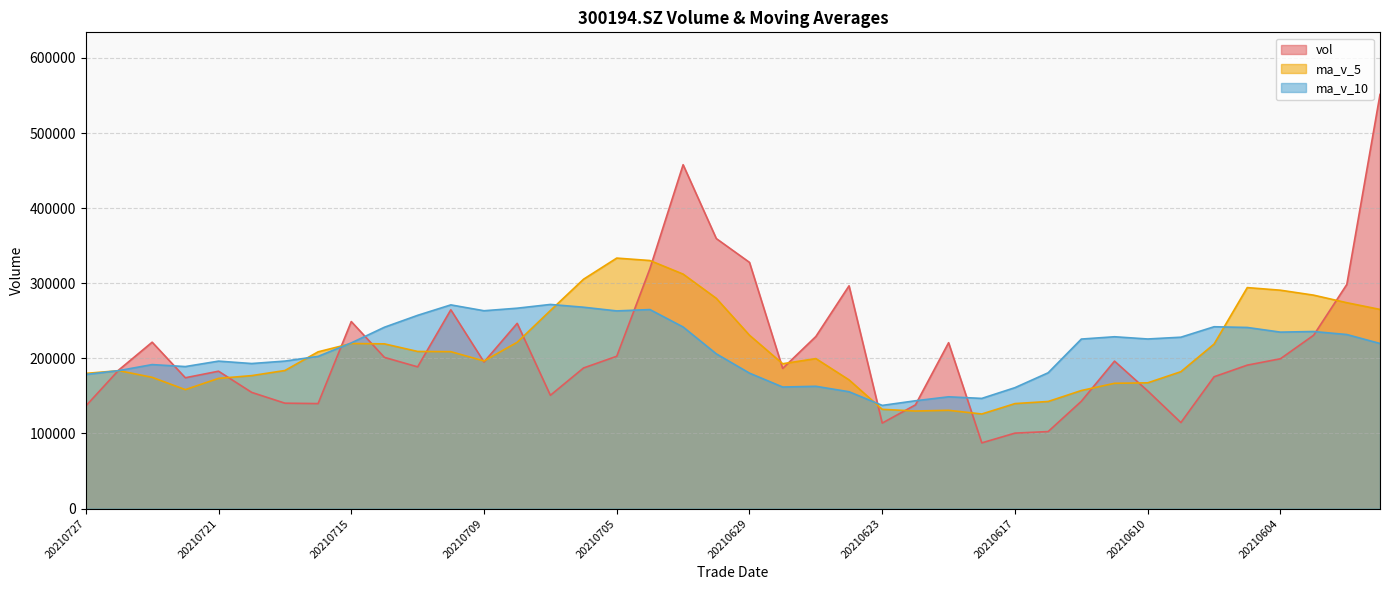

Is the value of ma_v_10 at 20210625 greater than the value of ma_v_5 at 20210715?

No